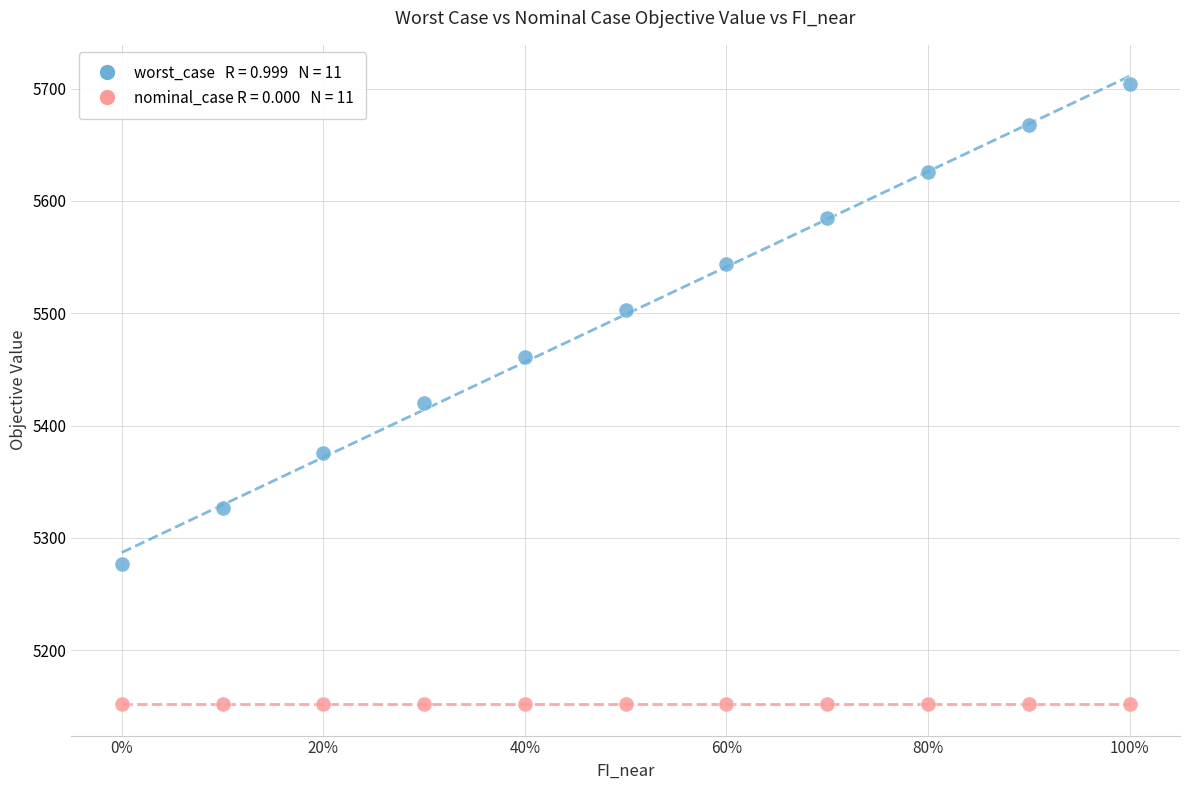

Across all series, what Y value is closest to 5428?

5420.0